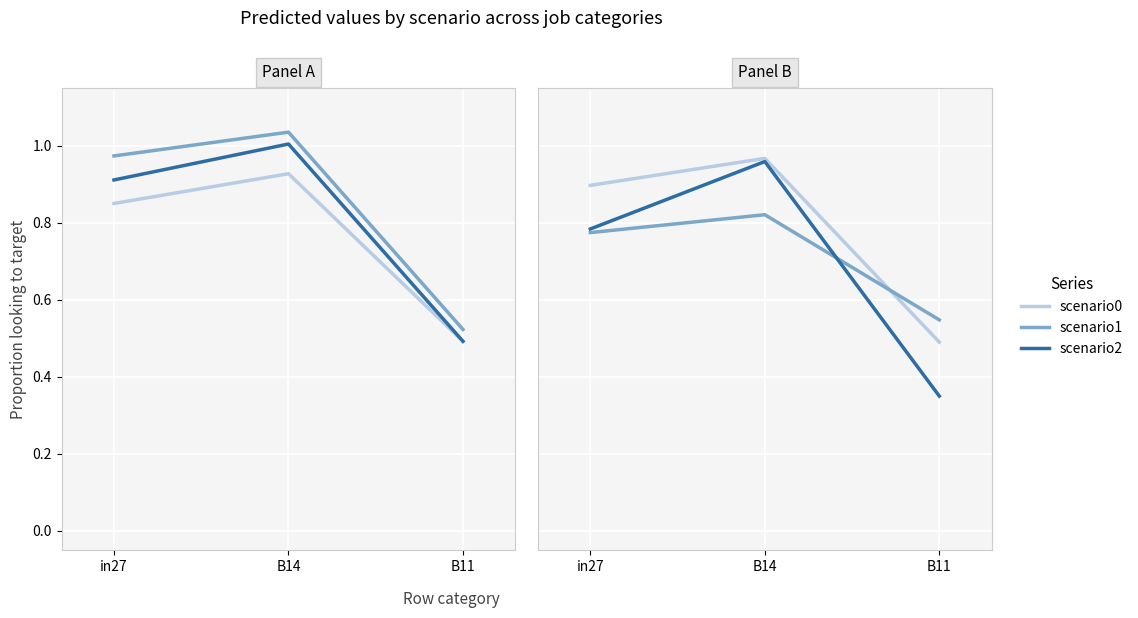

At B14, list the series in order from smallest to largest.

scenario1, scenario2, scenario0